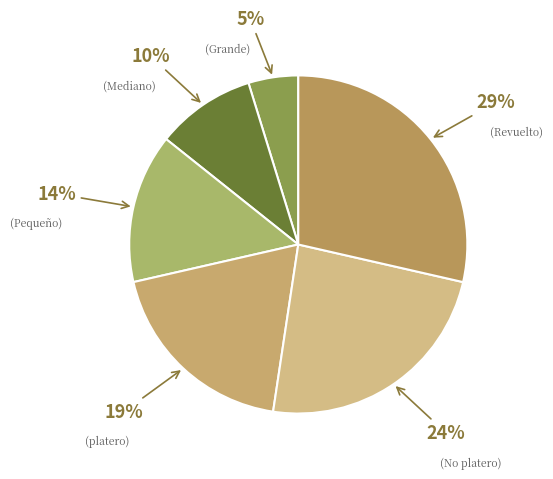

Which category has the biggest portion of the pie?

Revuelto